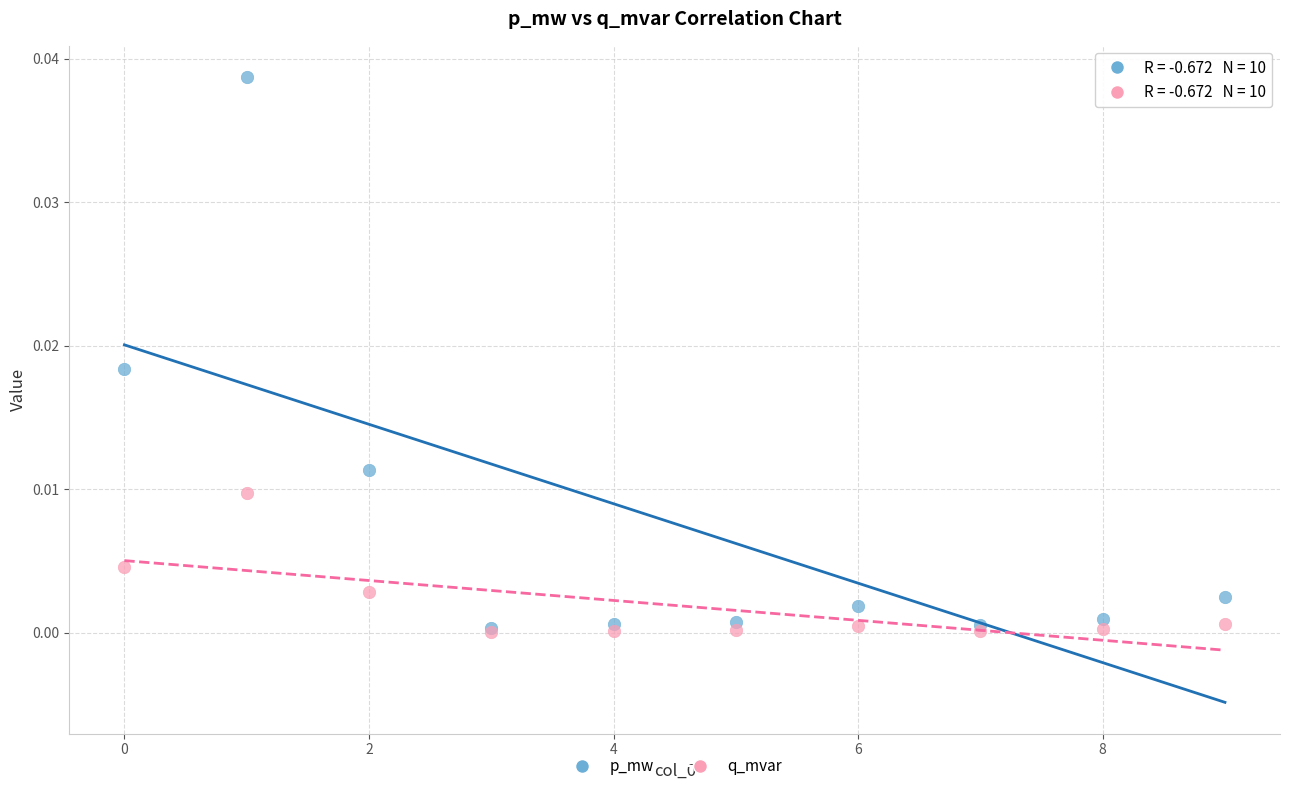

What are all the series names shown in the legend?

p_mw, q_mvar